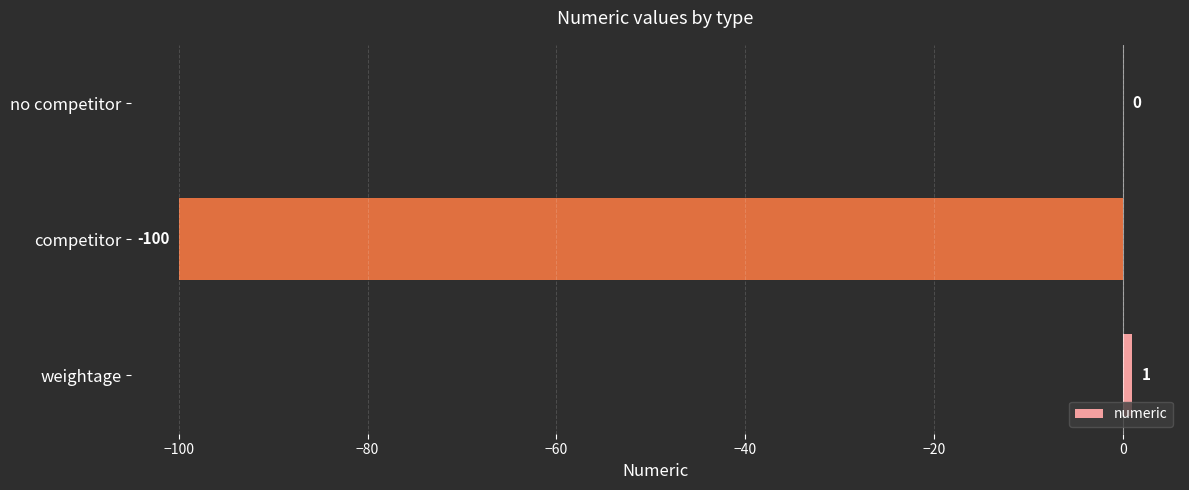

Is it true that the value at weightage is 1?

True